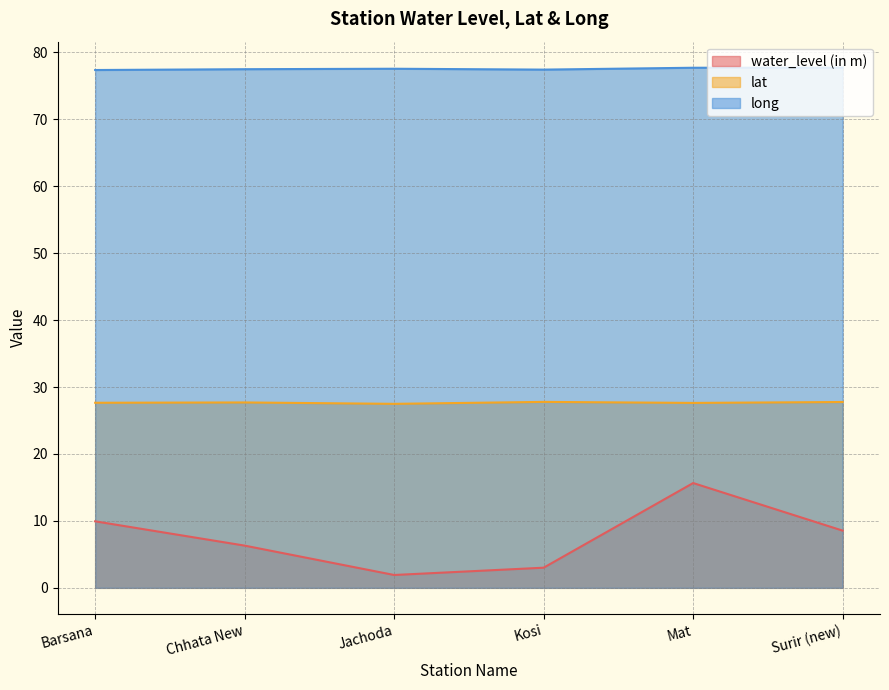

How many data points does each series have?

6